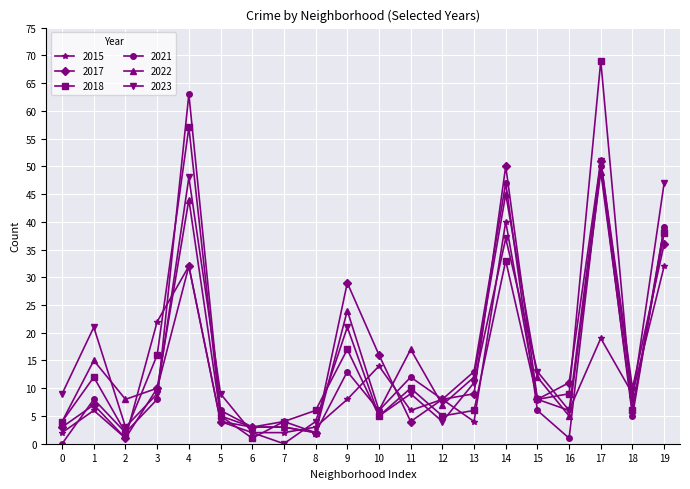

True or false: 2018 has a value of 10 at 11.

True